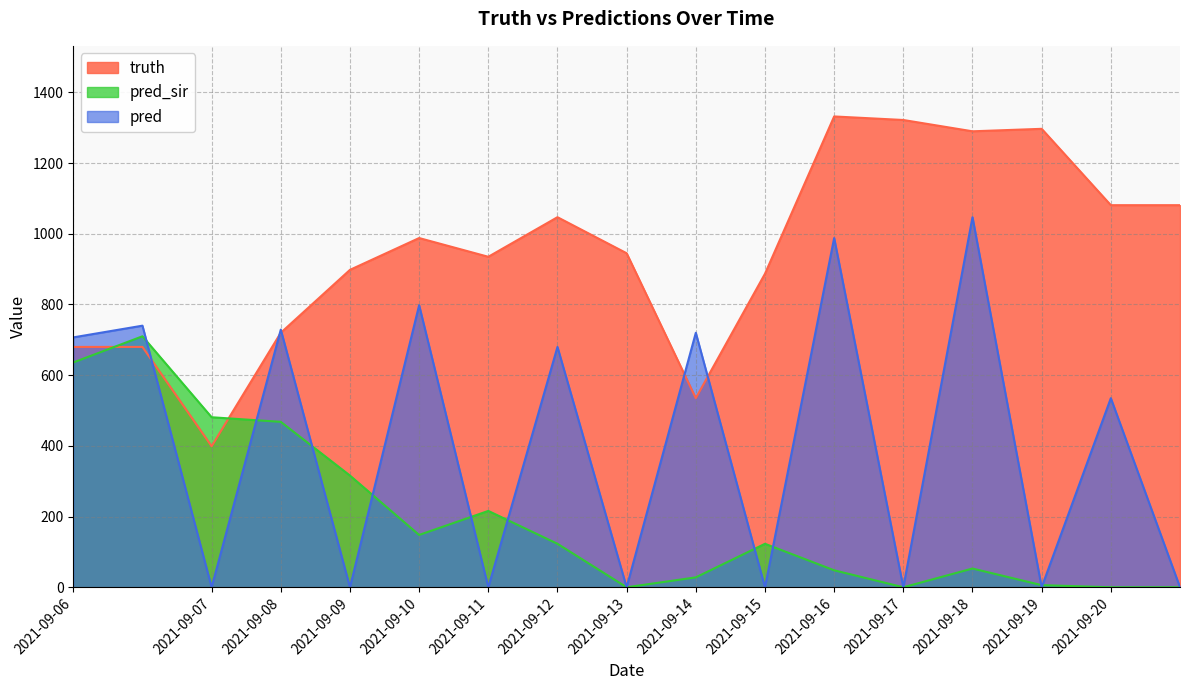

Does the chart display data point markers on the line(s)?

No